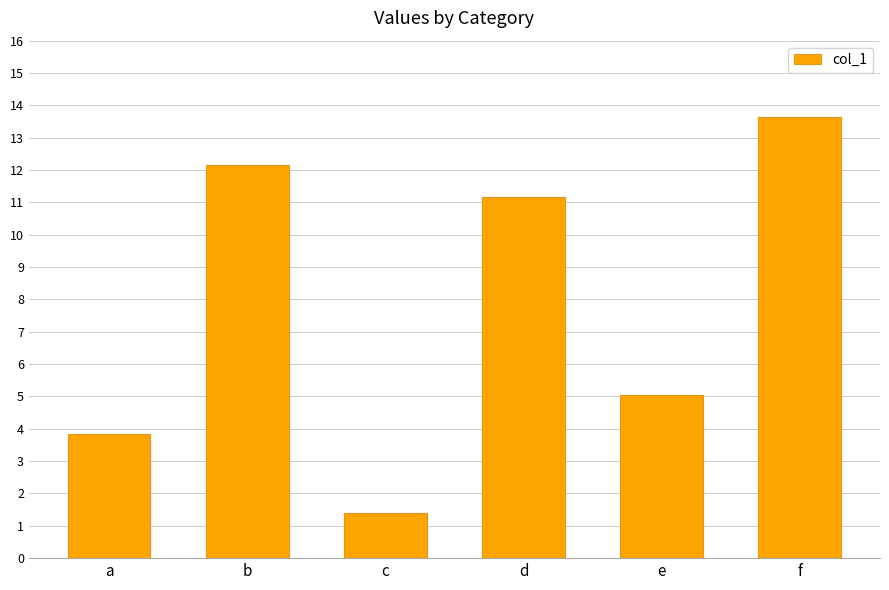

Approximately how many times larger is the value at d compared to b?

0.9